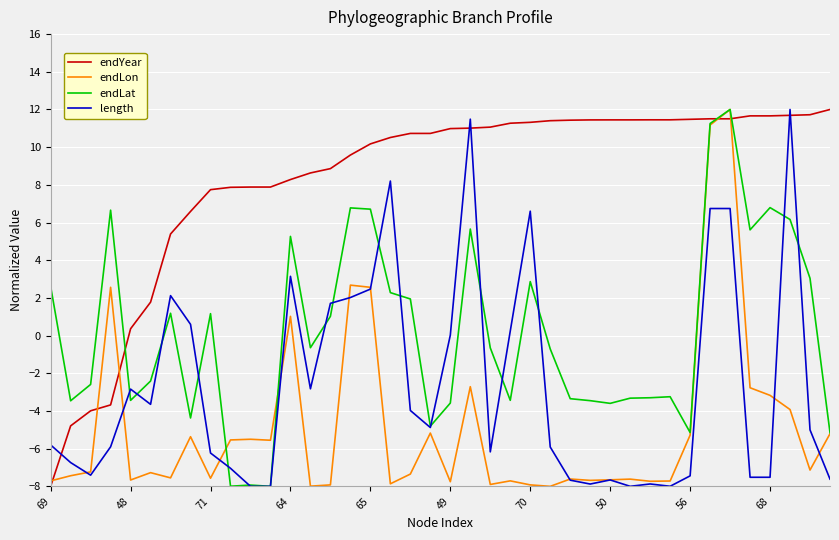

Which series has the largest total across all categories?

endYear